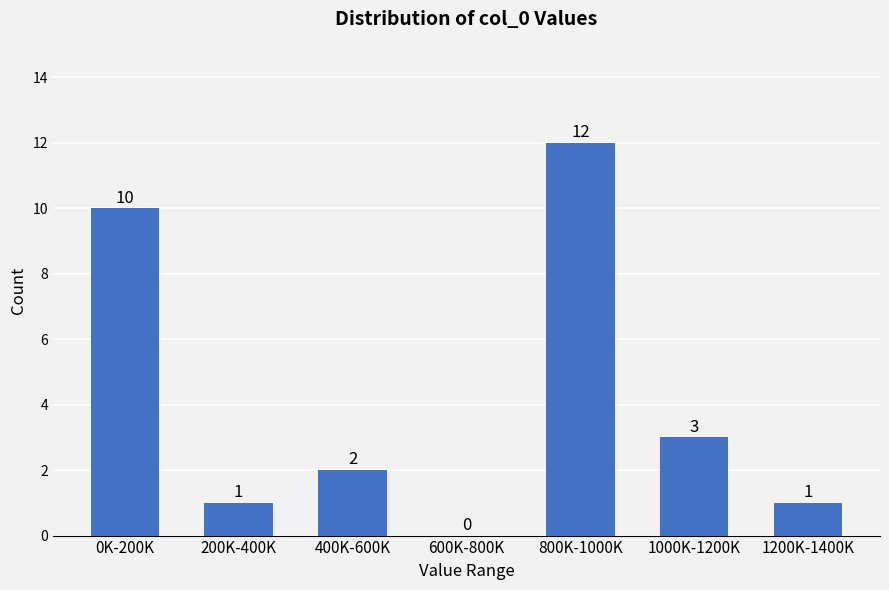

Reading left to right, transcribe all the data shown in this chart.

0K-200K=10	200K-400K=1	400K-600K=2	600K-800K=0	800K-1000K=12	1000K-1200K=3	1200K-1400K=1